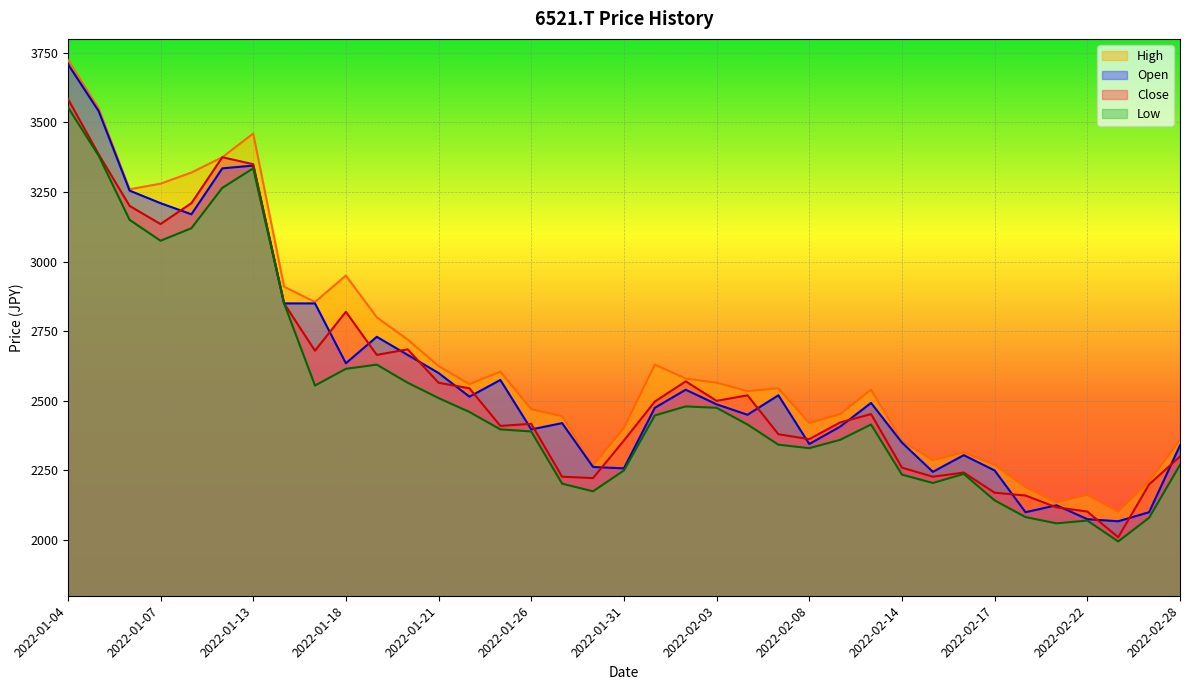

What is the difference between the High values at 2022-02-08 and 2022-02-17?

150.0